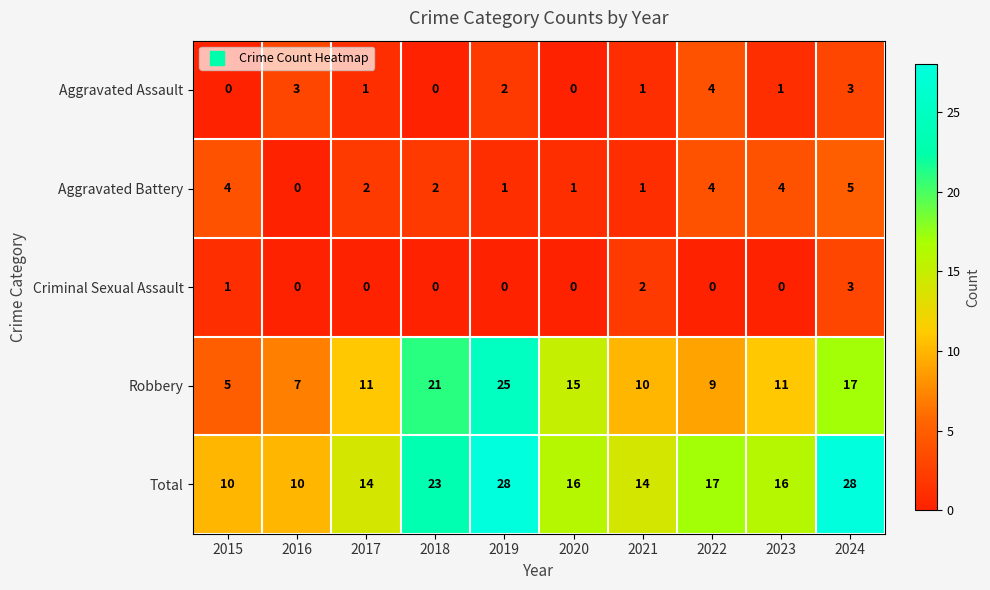

Is the value of Aggravated Battery at 2018 greater than the value of Criminal Sexual Assault at 2024?

No